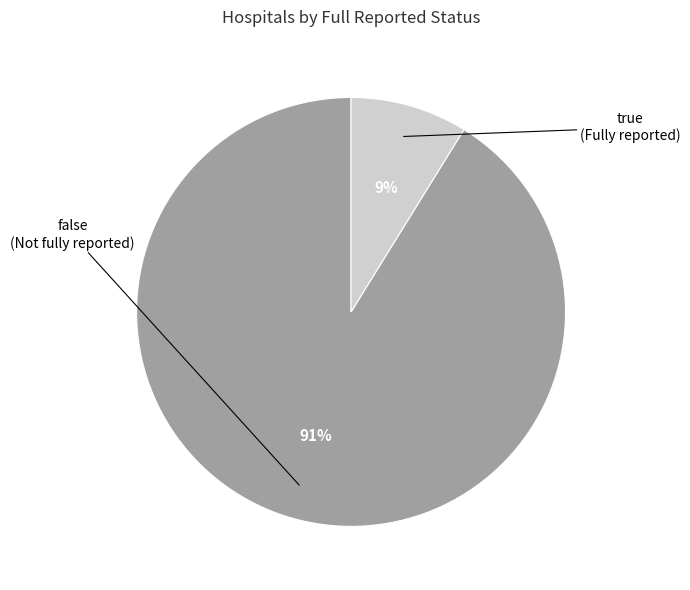

To the nearest percent, what is the difference between the largest and smallest slice percentages?

82%